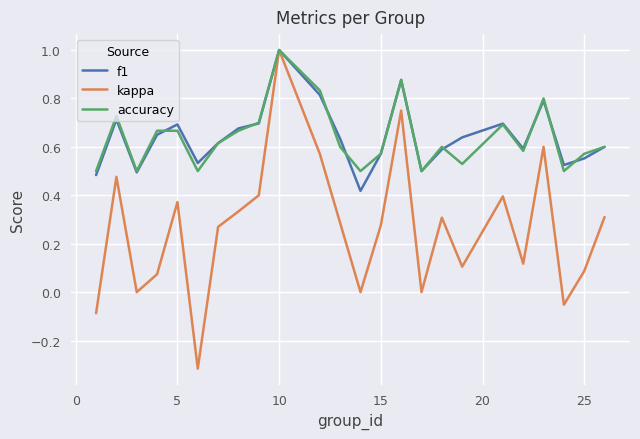

What is the greatest value displayed?

1.0